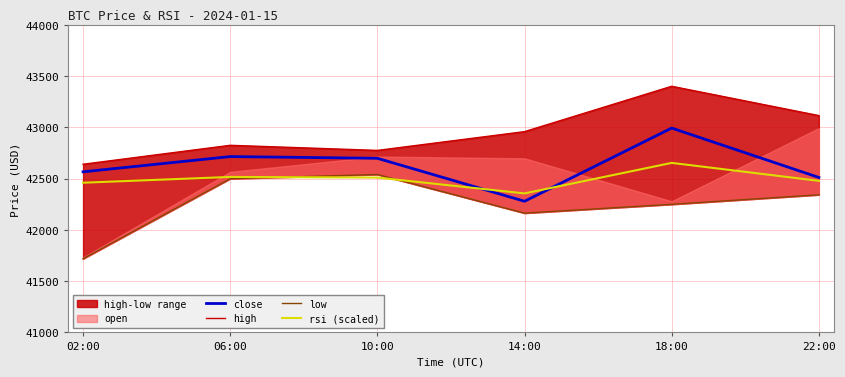

Which series has the largest total across all categories?

high